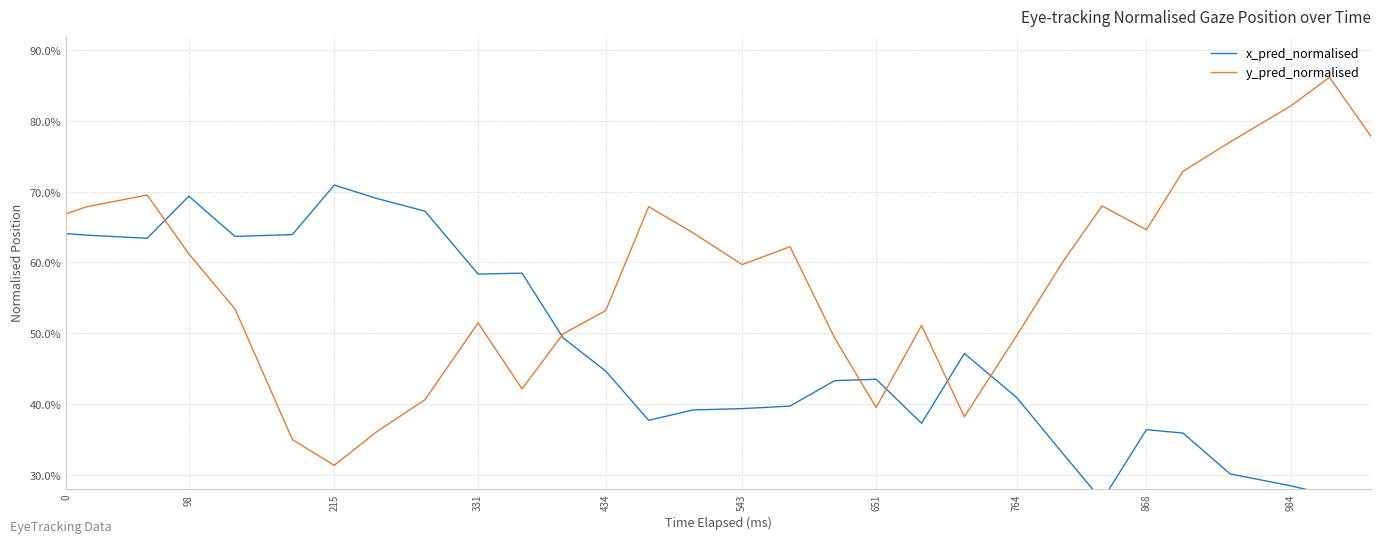

What is the minimum value shown in the chart?

0.2